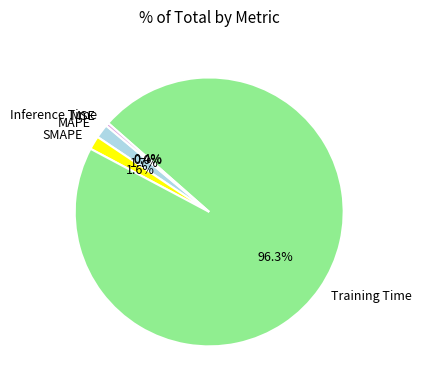

Is it true that Training Time is 83% of the pie?

False